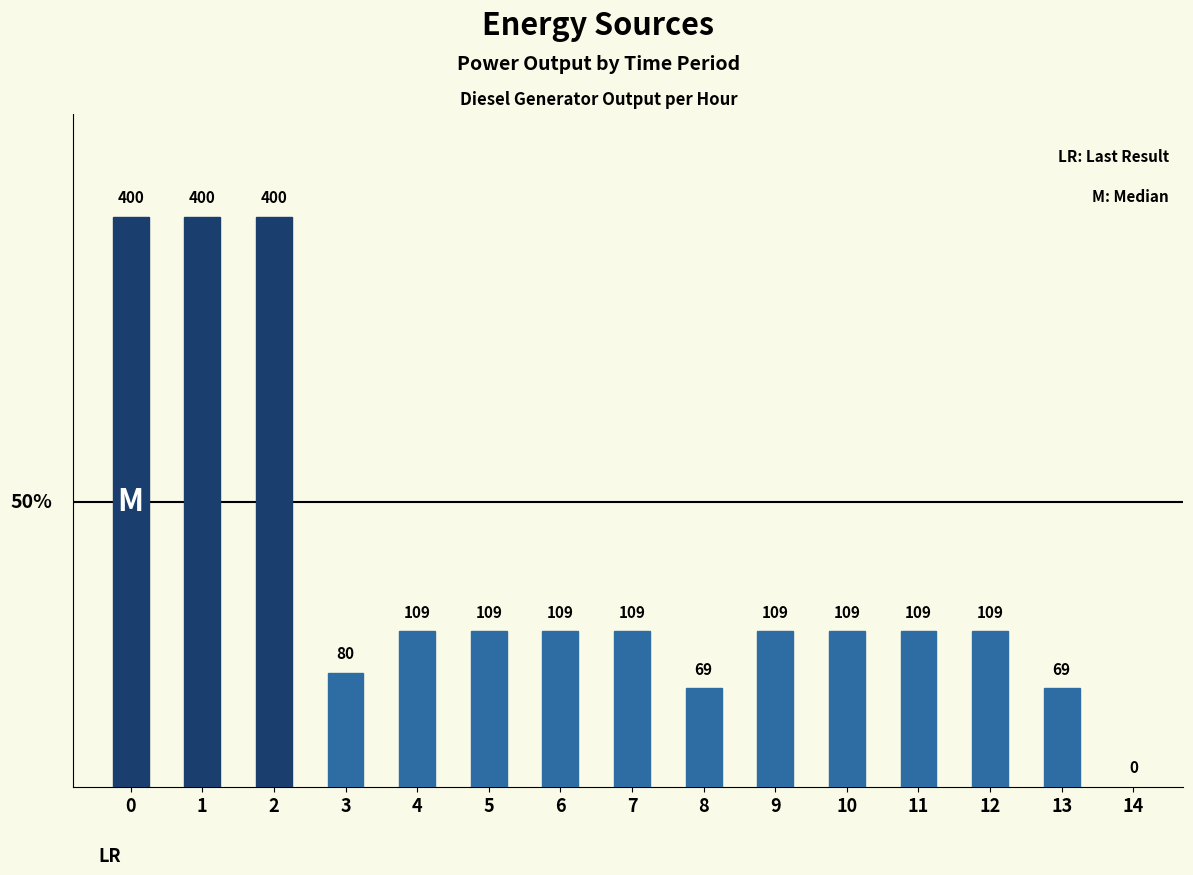

What is the sum of all values?

2290